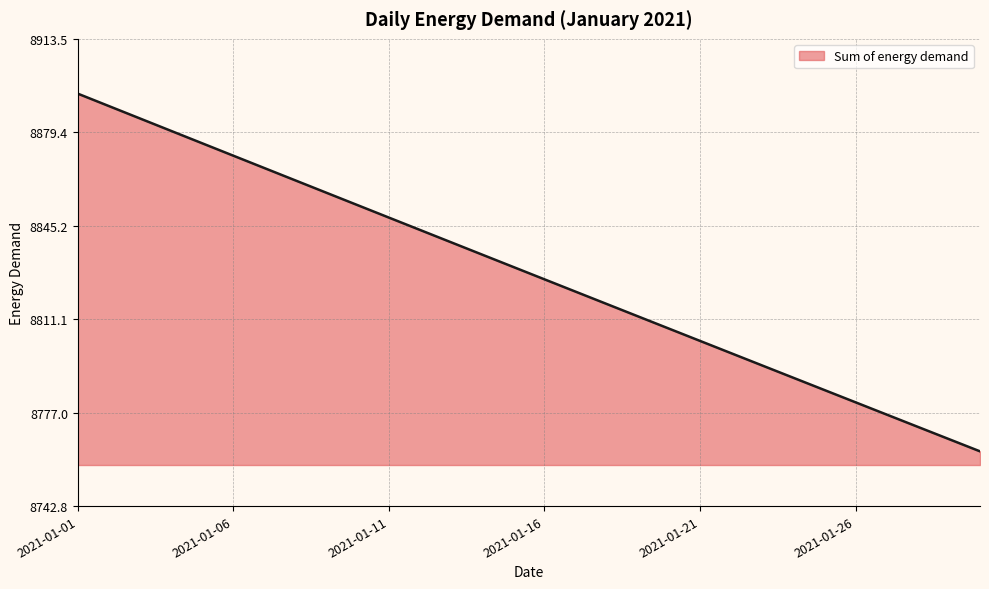

What is the difference between the maximum and minimum values?

130.7